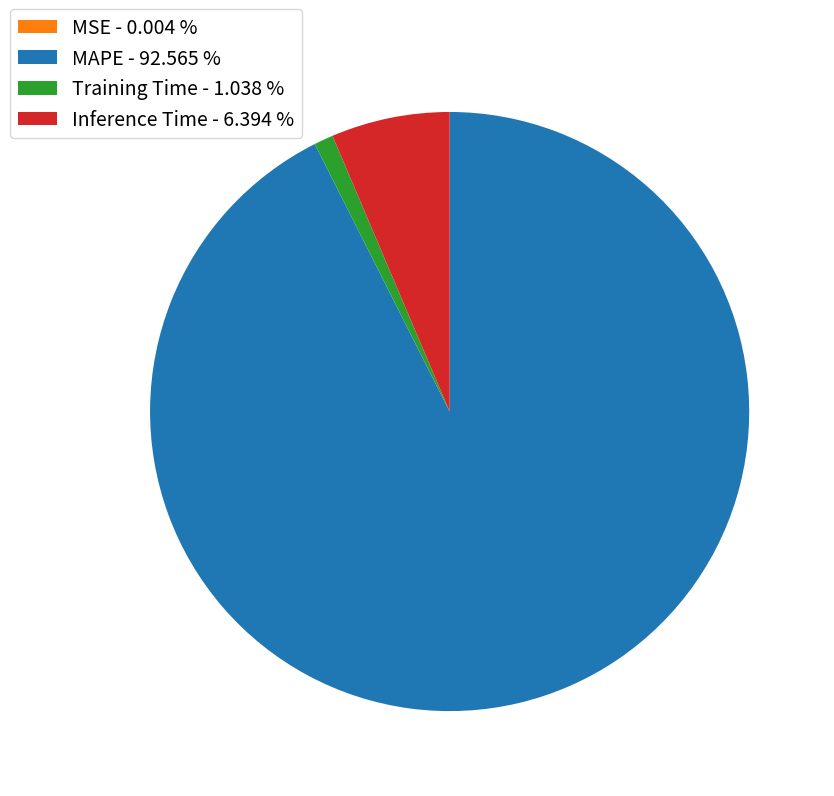

The MAPE slice represents 87% of the pie. True or false?

False